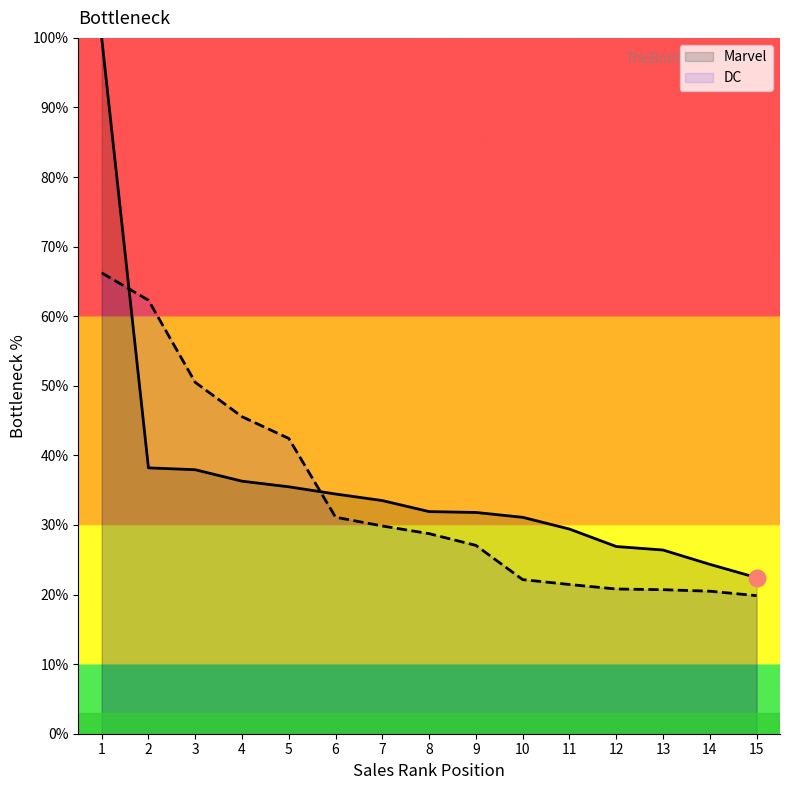

True or false: DC has a value of 19.8 at 15.

True